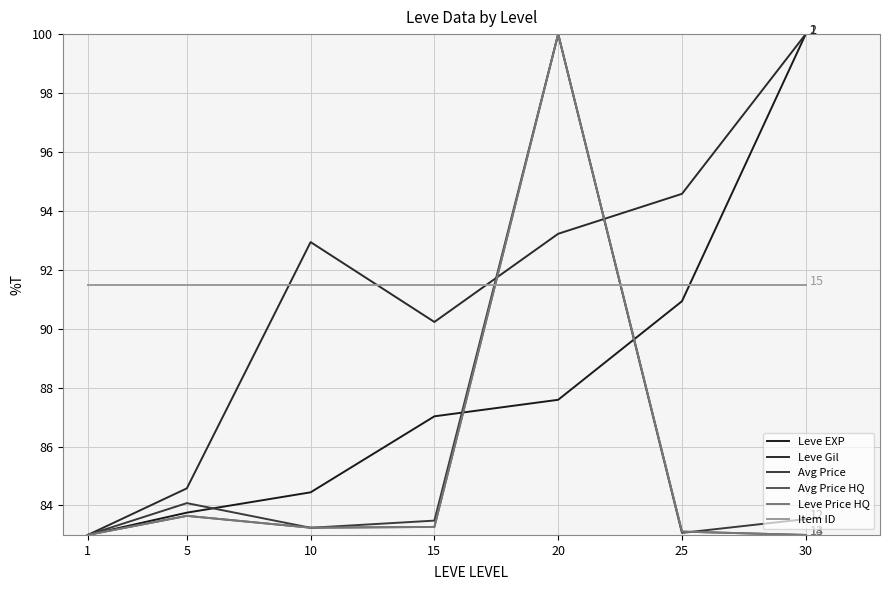

What is the minimum value for Avg Price?

83.0